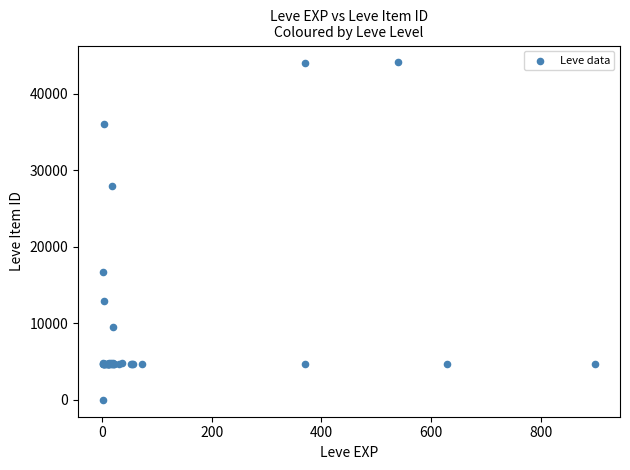

What Y value in the scatter plot is closest to 22050?

16734